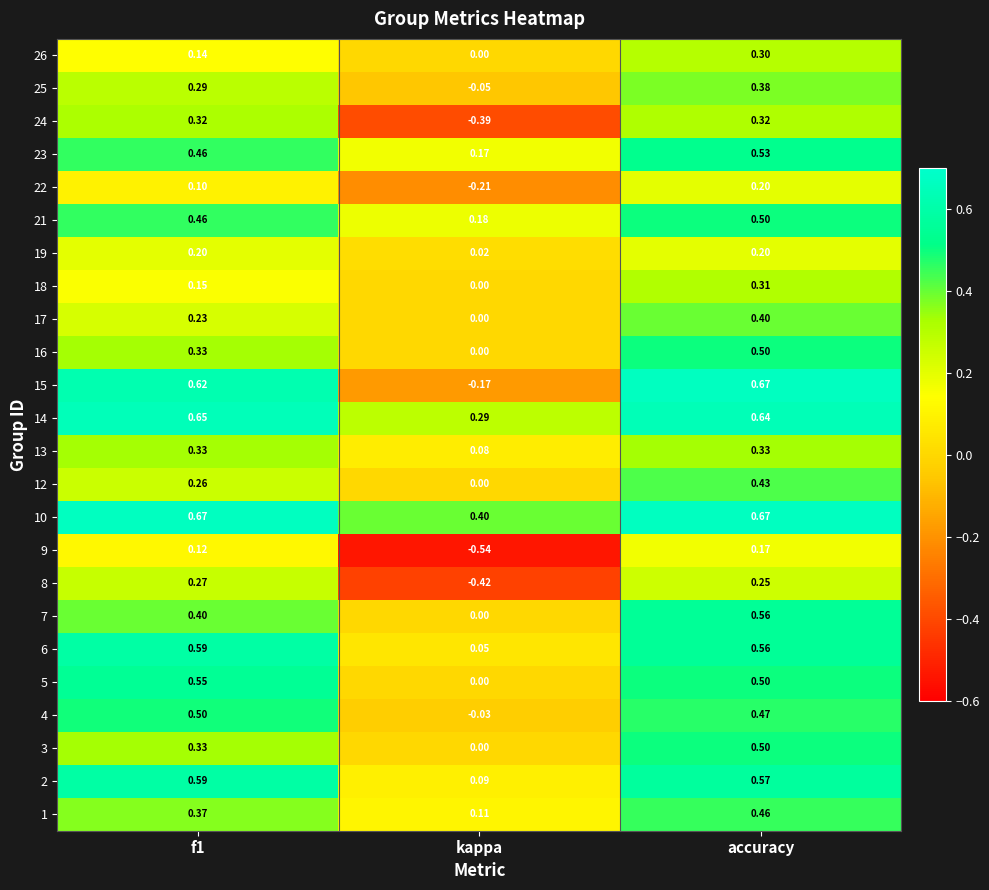

Which category has the lowest value in the 14 series?

kappa